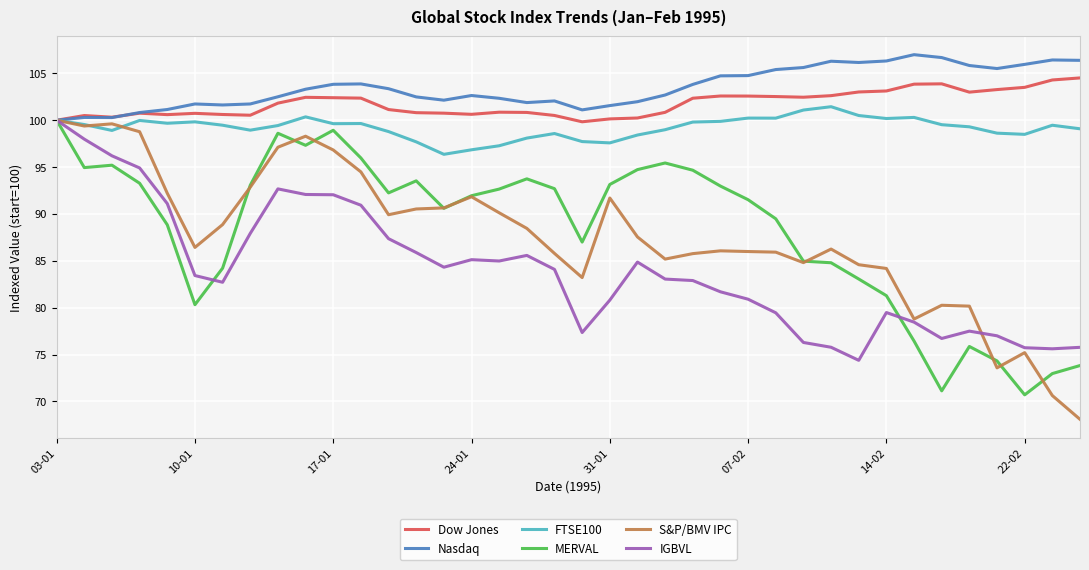

What is the maximum value for MERVAL?

100.0